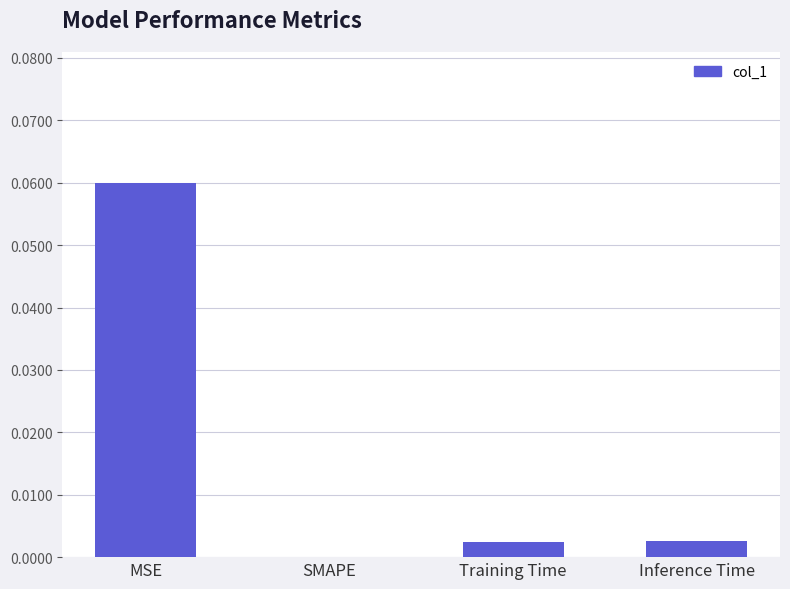

Is it true that the value at MSE is 0.0?

False